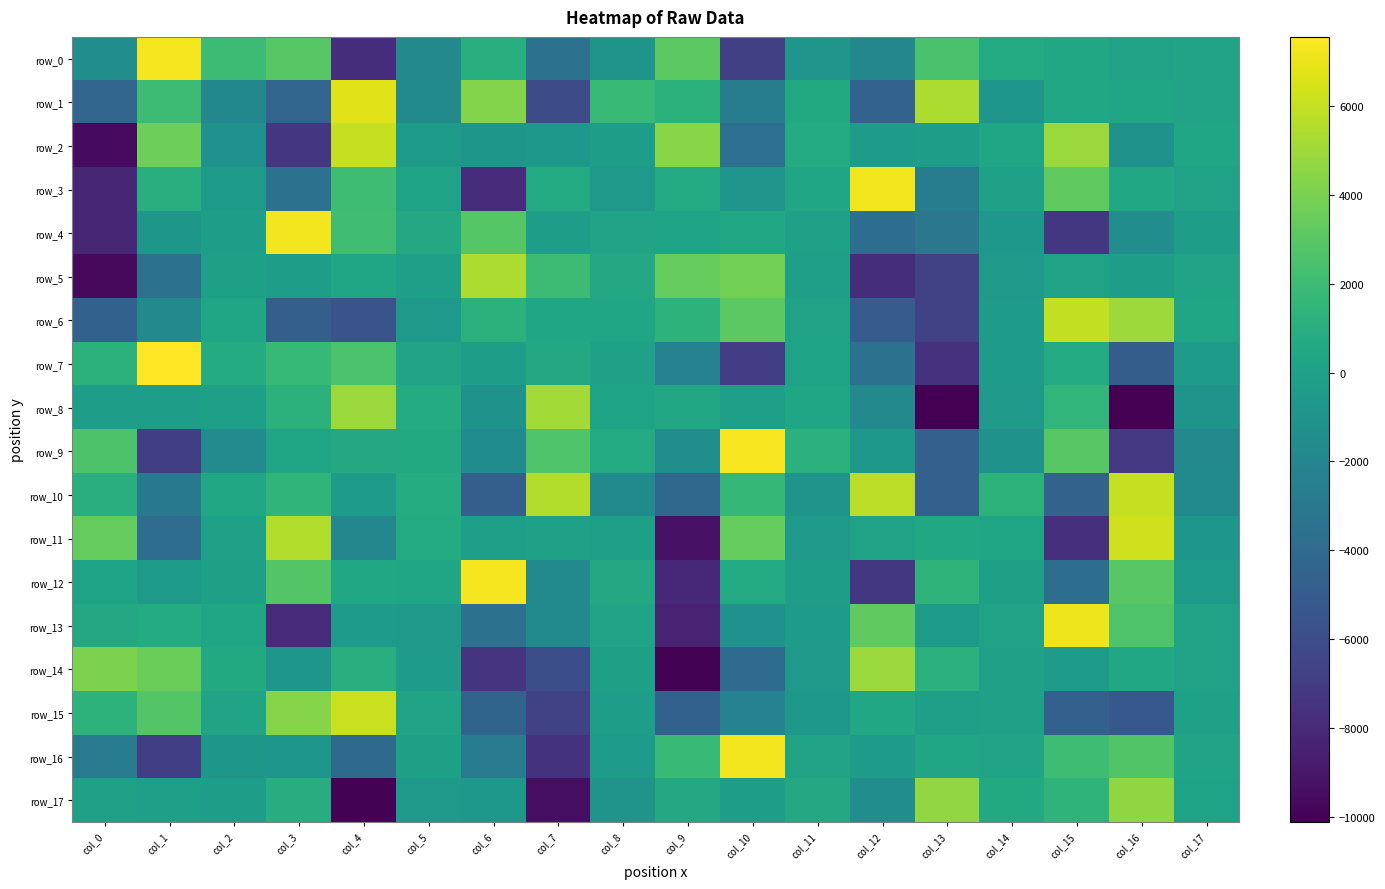

The row_11 series shows -9276.9 at col_9. True or false?

True